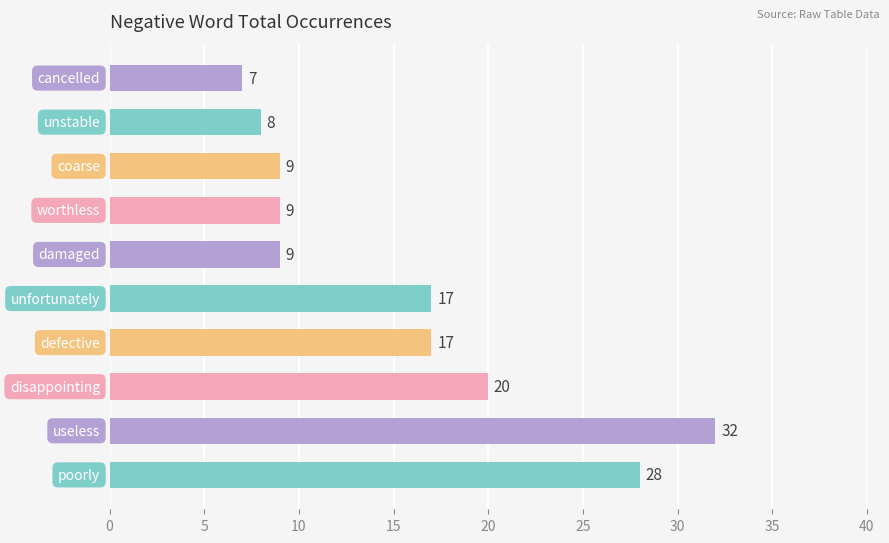

What is the minimum value shown in the chart?

7